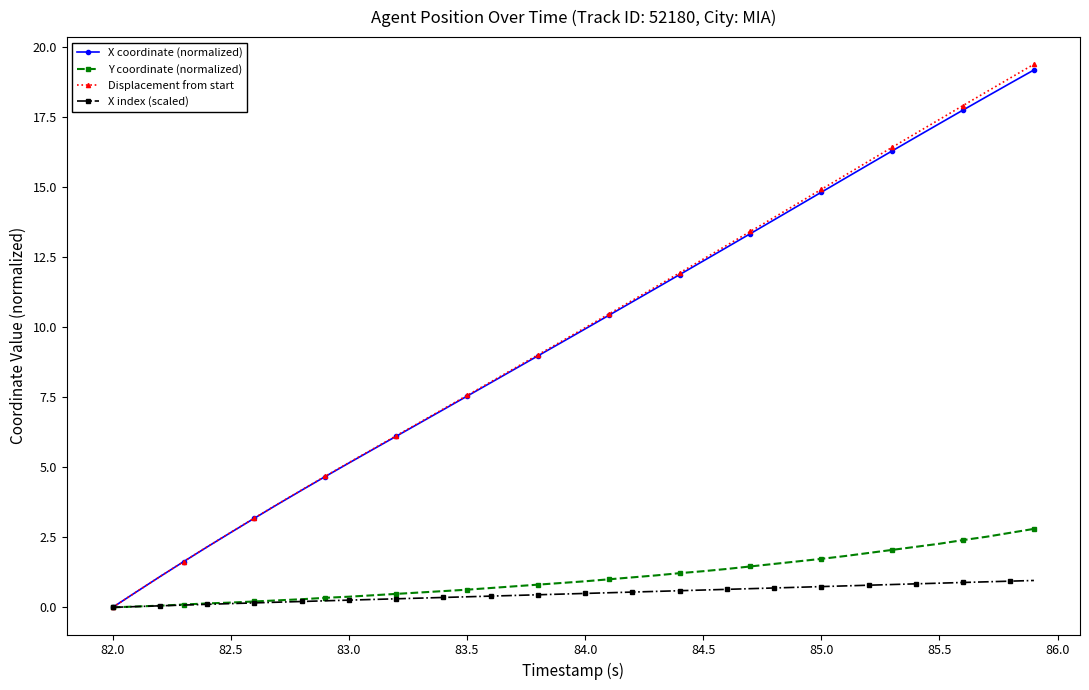

What is the maximum value shown in the chart?

19.4